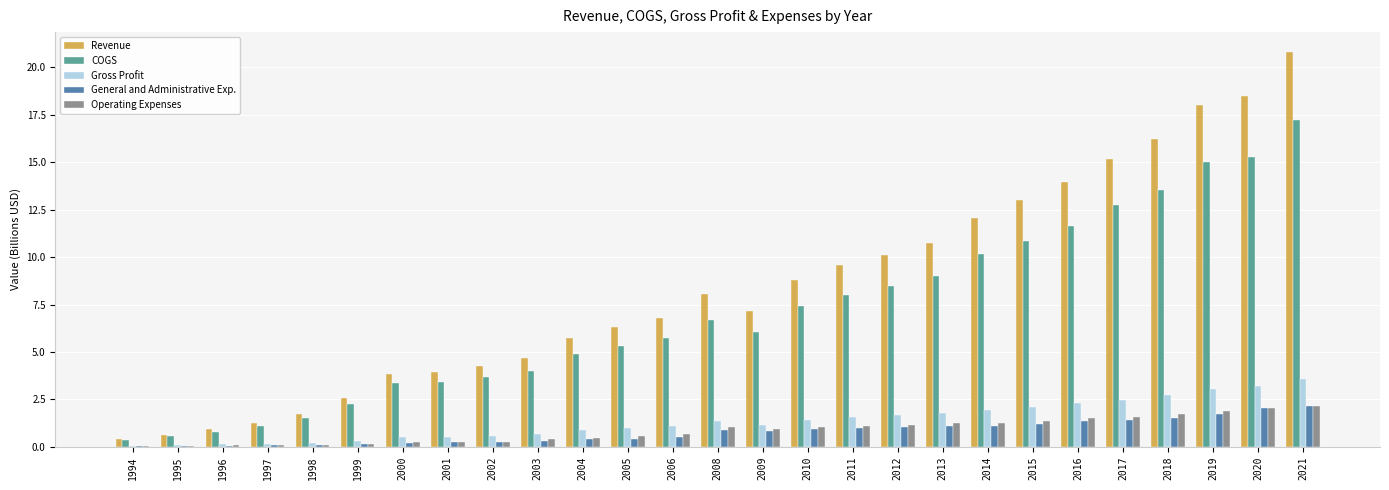

True or false: Revenue has a value of 2.3 at 2004.

False